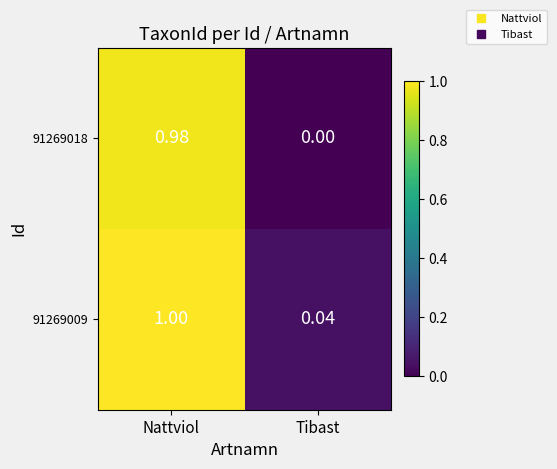

Rank the categories by 91269018 value from highest to lowest.

Nattviol, Tibast